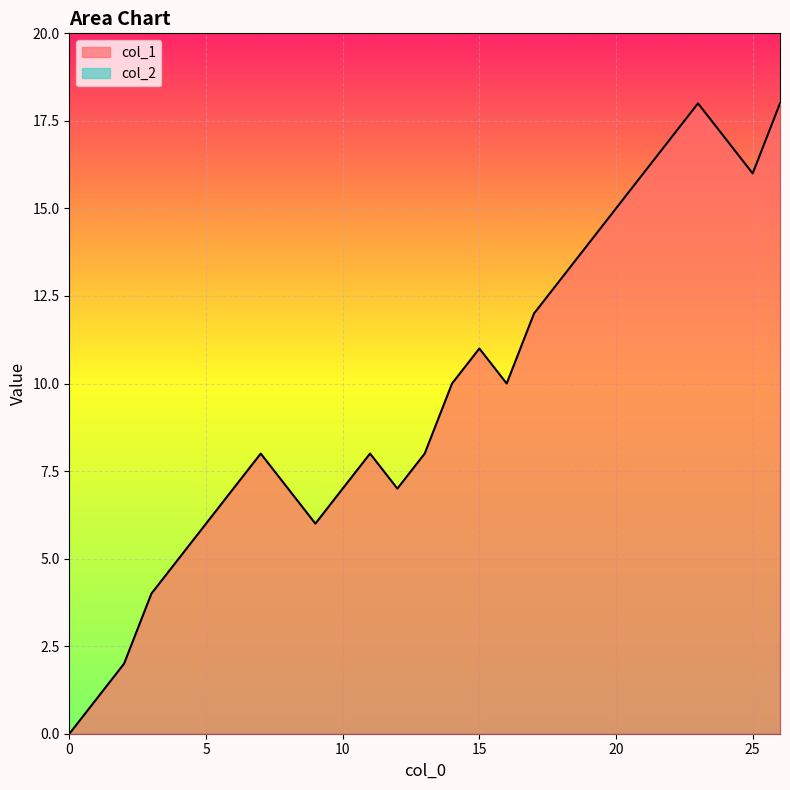

The chart shows a value of 16 at 21. True or false?

True